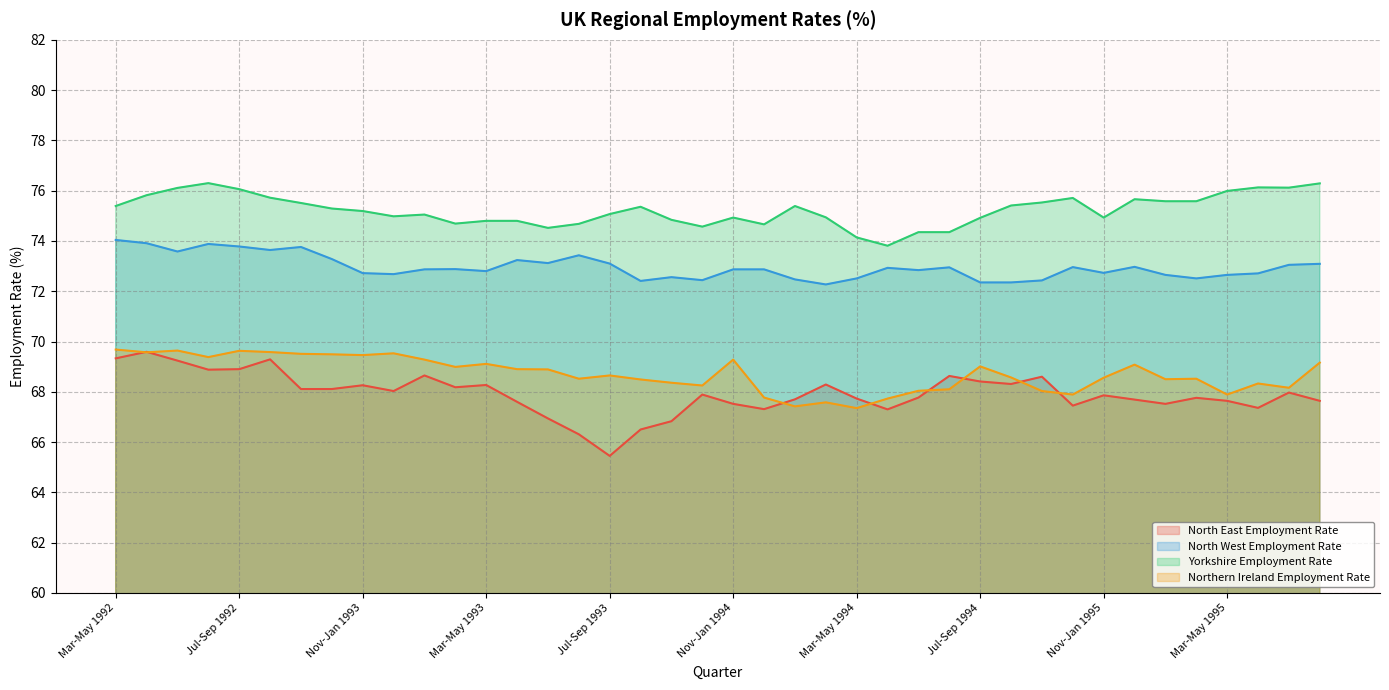

The Yorkshire Employment Rate series shows 32.5 at May-Jul 1995. True or false?

False